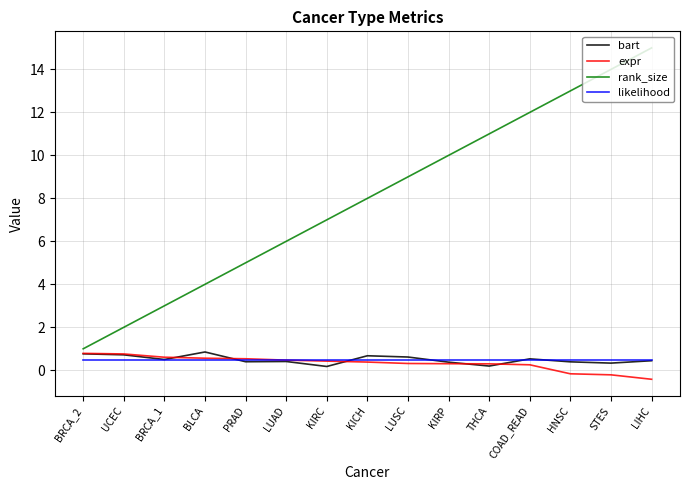

How many values in expr are below zero?

3